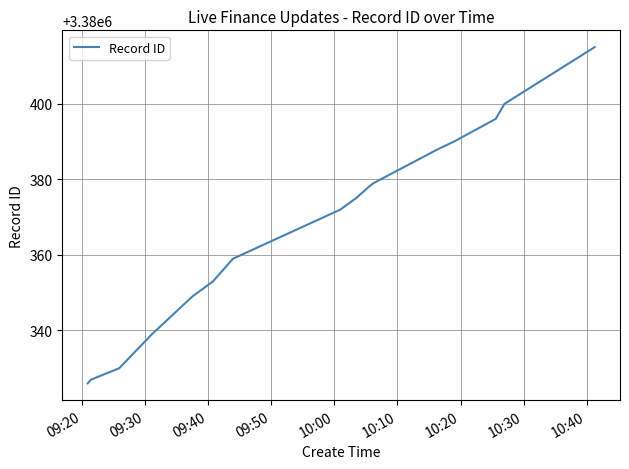

What is the difference between the maximum and minimum values?

89